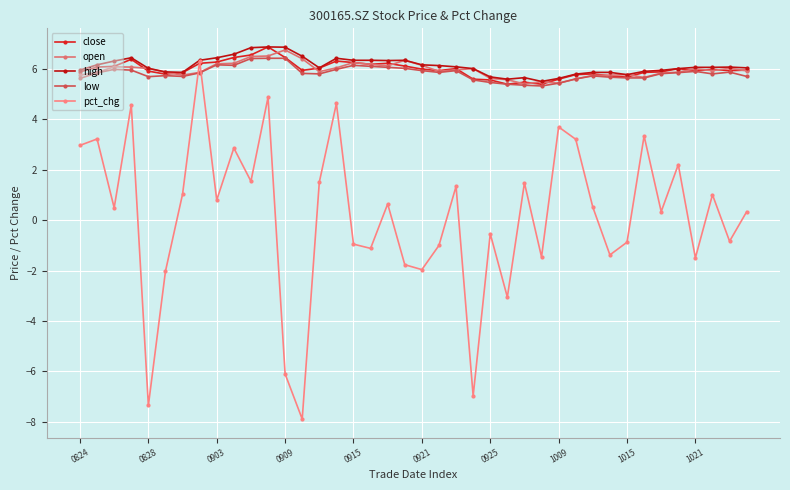

True or false: high and low intersect in this chart.

False